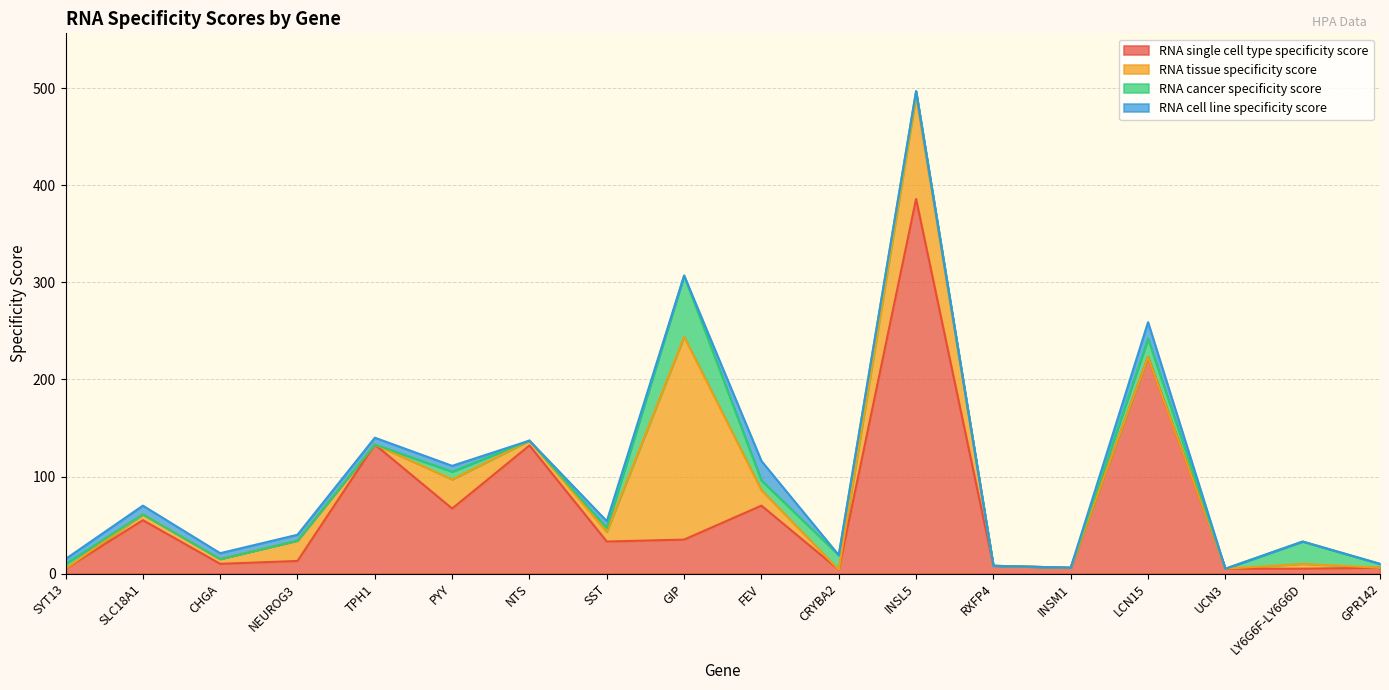

True or false: RNA cell line specificity score has a value of 1 at CHGA.

False